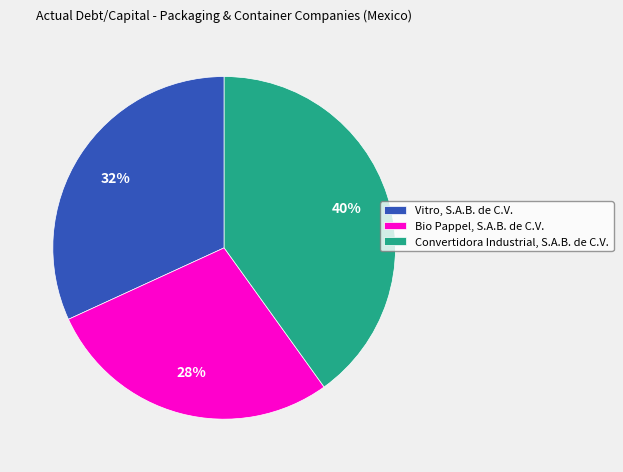

Rank the categories by value from highest to lowest.

Convertidora Industrial, S.A.B. de C.V., Vitro, S.A.B. de C.V., Bio Pappel, S.A.B. de C.V.